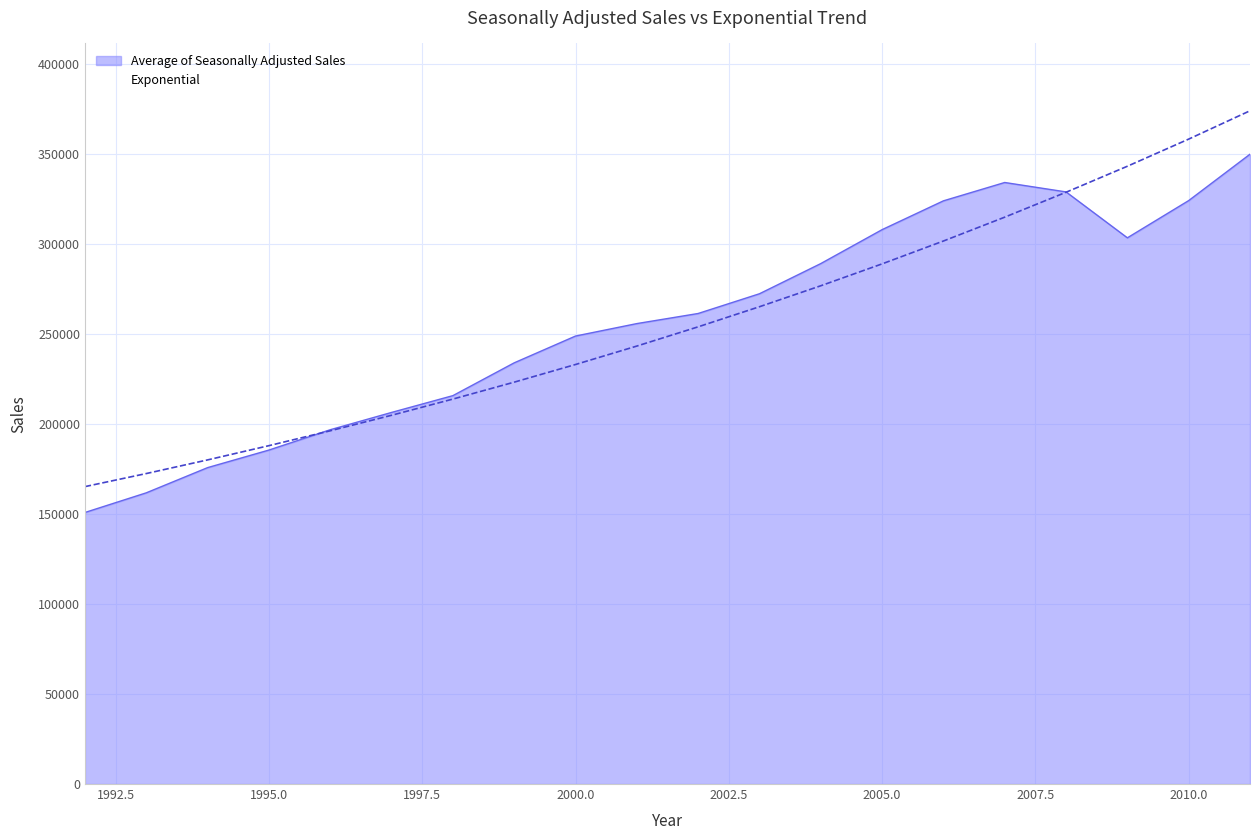

What is the minimum value for Average of Seasonally Adjusted Sales?

150781.2